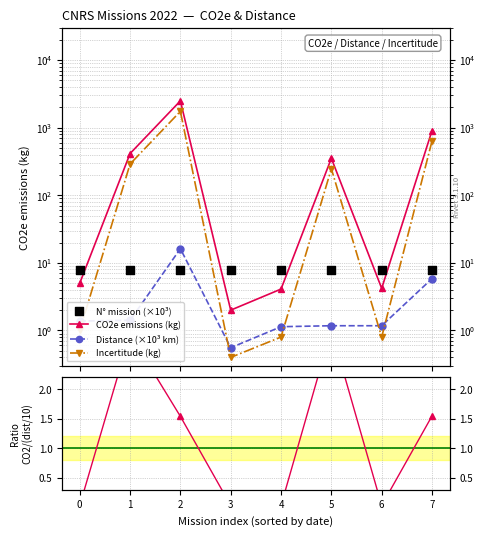

At which category is the sum across all series the highest?

2